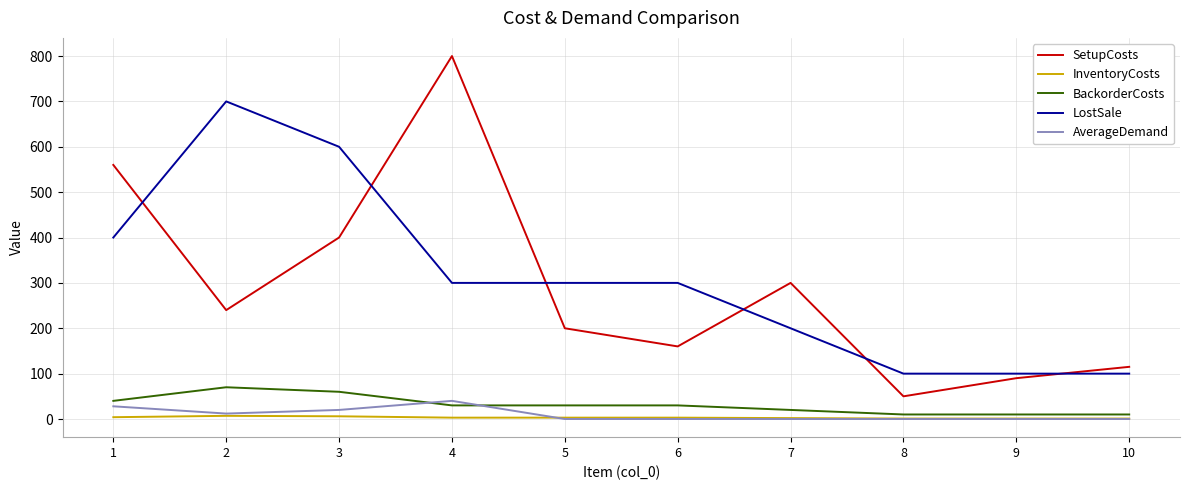

Is the value of SetupCosts at 6 greater than the value of BackorderCosts at 10?

Yes